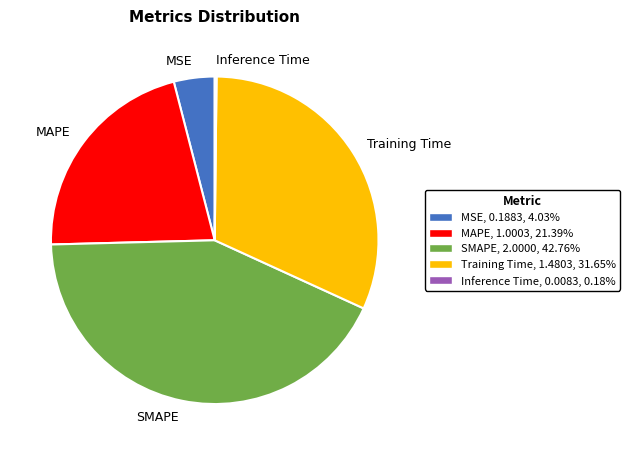

Between MAPE and SMAPE, which is larger?

SMAPE